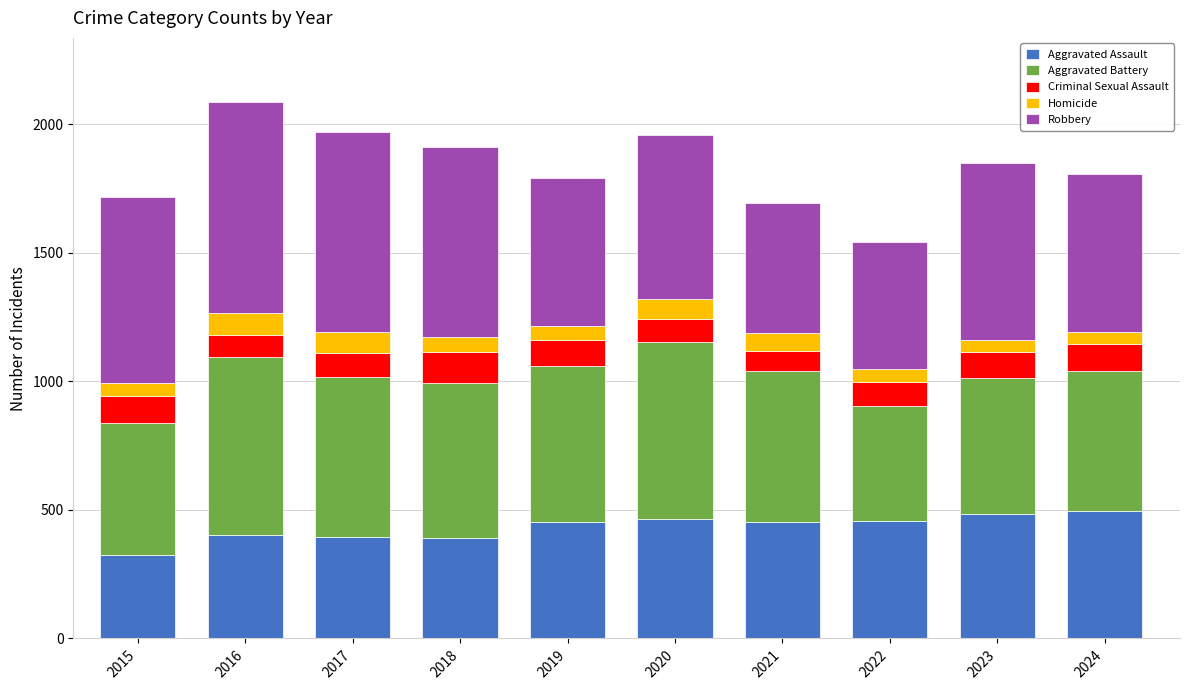

What are all the series names shown in the legend?

Aggravated Assault, Aggravated Battery, Criminal Sexual Assault, Homicide, Robbery